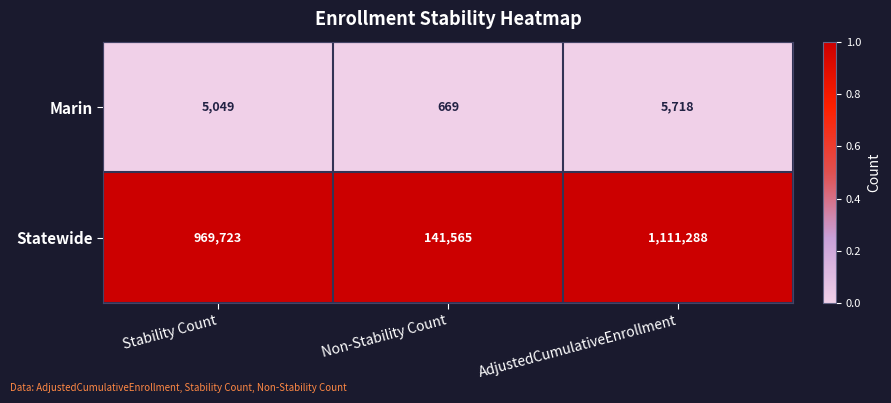

Reading left to right, list all the values displayed in this chart.

Marin: 5049	669	5718
Statewide: 969723	141565	1111288